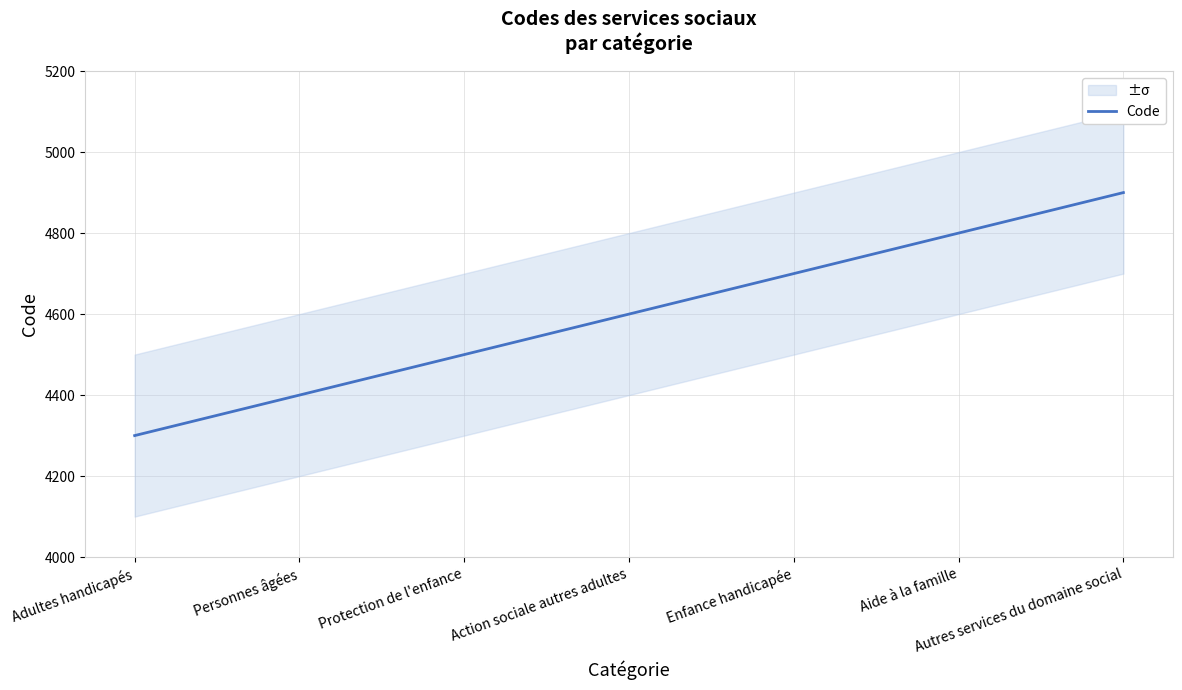

Rank the categories by value from highest to lowest.

Autres services du domaine social, Aide à la famille, Enfance handicapée, Action sociale autres adultes, Protection de l'enfance, Personnes âgées, Adultes handicapés